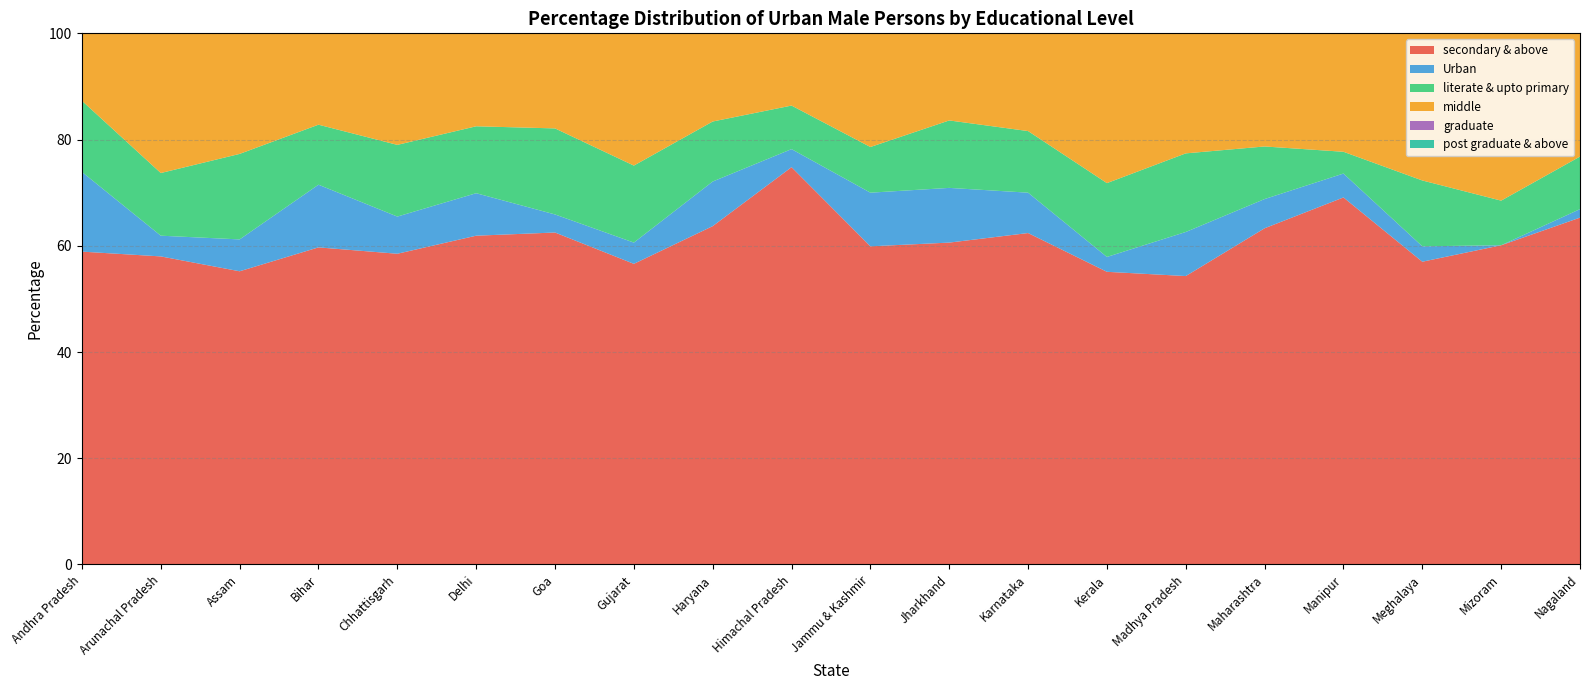

Reading left to right, extract all data points from this chart.

secondary & above: Andhra Pradesh=58.9	Arunachal Pradesh=58.0	Assam=55.2	Bihar=59.7	Chhattisgarh=58.5	Delhi=61.9	Goa=62.5	Gujarat=56.6	Haryana=63.7	Himachal Pradesh=74.8	Jammu & Kashmir=59.9	Jharkhand=60.6	Karnataka=62.4	Kerala=55.1	Madhya Pradesh=54.3	Maharashtra=63.3	Manipur=69.1	Meghalaya=57.0	Mizoram=60.1	Nagaland=65.3
Urban: Andhra Pradesh=15.0	Arunachal Pradesh=3.9	Assam=6.0	Bihar=11.8	Chhattisgarh=7.0	Delhi=8.0	Goa=3.4	Gujarat=4.0	Haryana=8.4	Himachal Pradesh=3.4	Jammu & Kashmir=10.1	Jharkhand=10.3	Karnataka=7.6	Kerala=2.8	Madhya Pradesh=8.3	Maharashtra=5.5	Manipur=4.5	Meghalaya=2.9	Mizoram=0.0	Nagaland=1.6
literate & upto primary: Andhra Pradesh=13.4	Arunachal Pradesh=11.8	Assam=16.1	Bihar=11.3	Chhattisgarh=13.5	Delhi=12.6	Goa=16.2	Gujarat=14.5	Haryana=11.3	Himachal Pradesh=8.2	Jammu & Kashmir=8.6	Jharkhand=12.7	Karnataka=11.6	Kerala=13.9	Madhya Pradesh=14.8	Maharashtra=9.9	Manipur=4.1	Meghalaya=12.4	Mizoram=8.4	Nagaland=9.9
middle: Andhra Pradesh=12.7	Arunachal Pradesh=26.3	Assam=22.7	Bihar=17.1	Chhattisgarh=21.0	Delhi=17.4	Goa=17.9	Gujarat=24.9	Haryana=16.6	Himachal Pradesh=13.7	Jammu & Kashmir=21.5	Jharkhand=16.5	Karnataka=18.4	Kerala=28.3	Madhya Pradesh=22.6	Maharashtra=21.2	Manipur=22.3	Meghalaya=27.7	Mizoram=31.5	Nagaland=23.2
graduate: Andhra Pradesh=16.7	Arunachal Pradesh=16.7	Assam=18.1	Bihar=20.2	Chhattisgarh=17.6	Delhi=22.5	Goa=18.9	Gujarat=17.7	Haryana=17.3	Himachal Pradesh=20.4	Jammu & Kashmir=16.1	Jharkhand=17.9	Karnataka=18.8	Kerala=12.0	Madhya Pradesh=15.4	Maharashtra=19.0	Manipur=25.9	Meghalaya=15.9	Mizoram=21.4	Nagaland=20.6
post graduate & above: Andhra Pradesh=6.8	Arunachal Pradesh=1.2	Assam=2.6	Bihar=5.0	Chhattisgarh=8.1	Delhi=6.2	Goa=2.8	Gujarat=4.4	Haryana=7.1	Himachal Pradesh=11.4	Jammu & Kashmir=7.0	Jharkhand=5.6	Karnataka=6.6	Kerala=3.7	Madhya Pradesh=6.6	Maharashtra=5.6	Manipur=5.3	Meghalaya=2.4	Mizoram=3.7	Nagaland=2.5